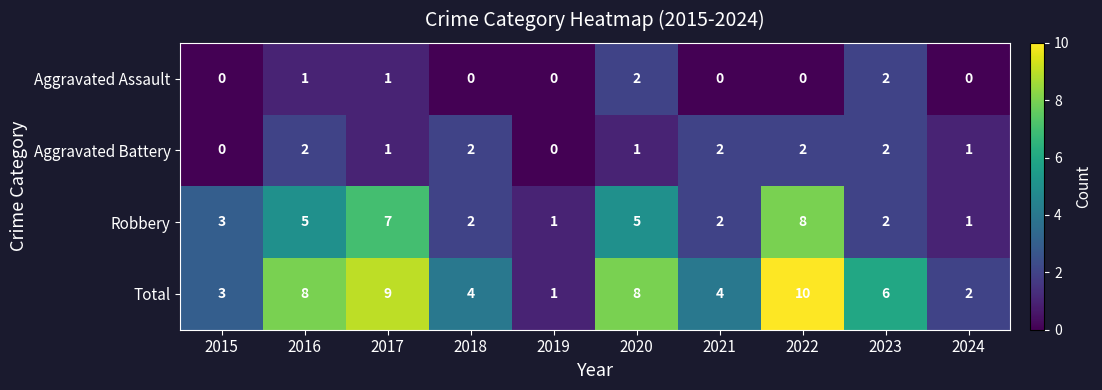

What is the sum of all Aggravated Battery values?

13